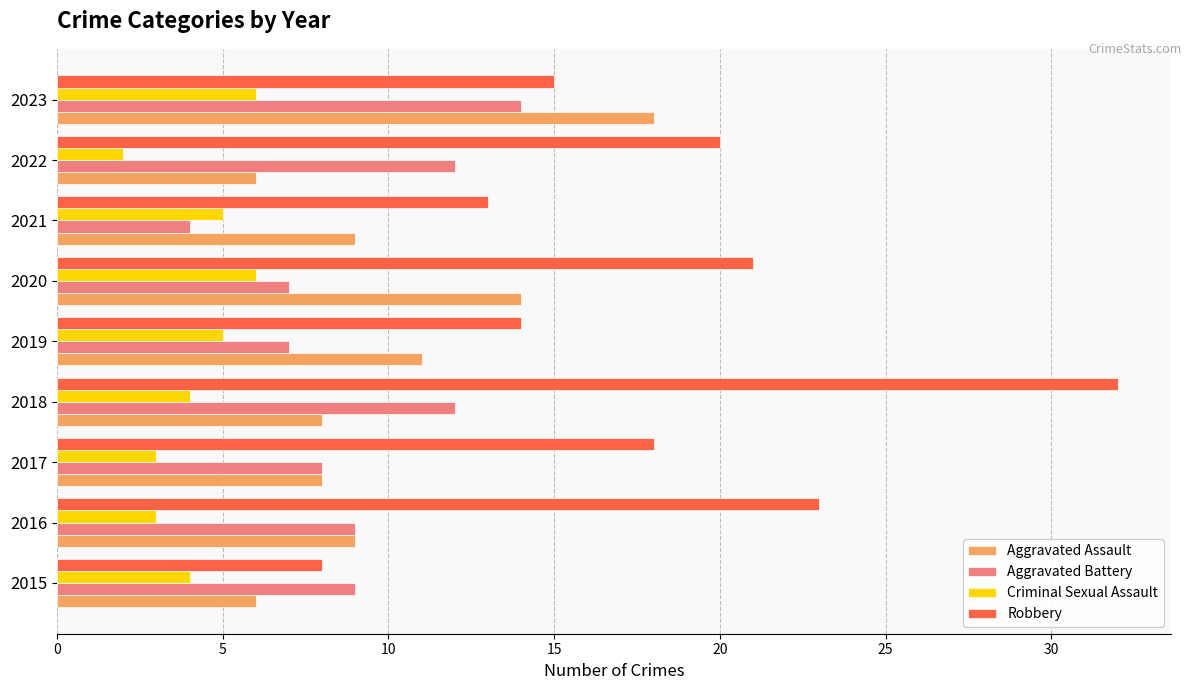

What is the difference between the Aggravated Battery values at 2015 and 2021?

5